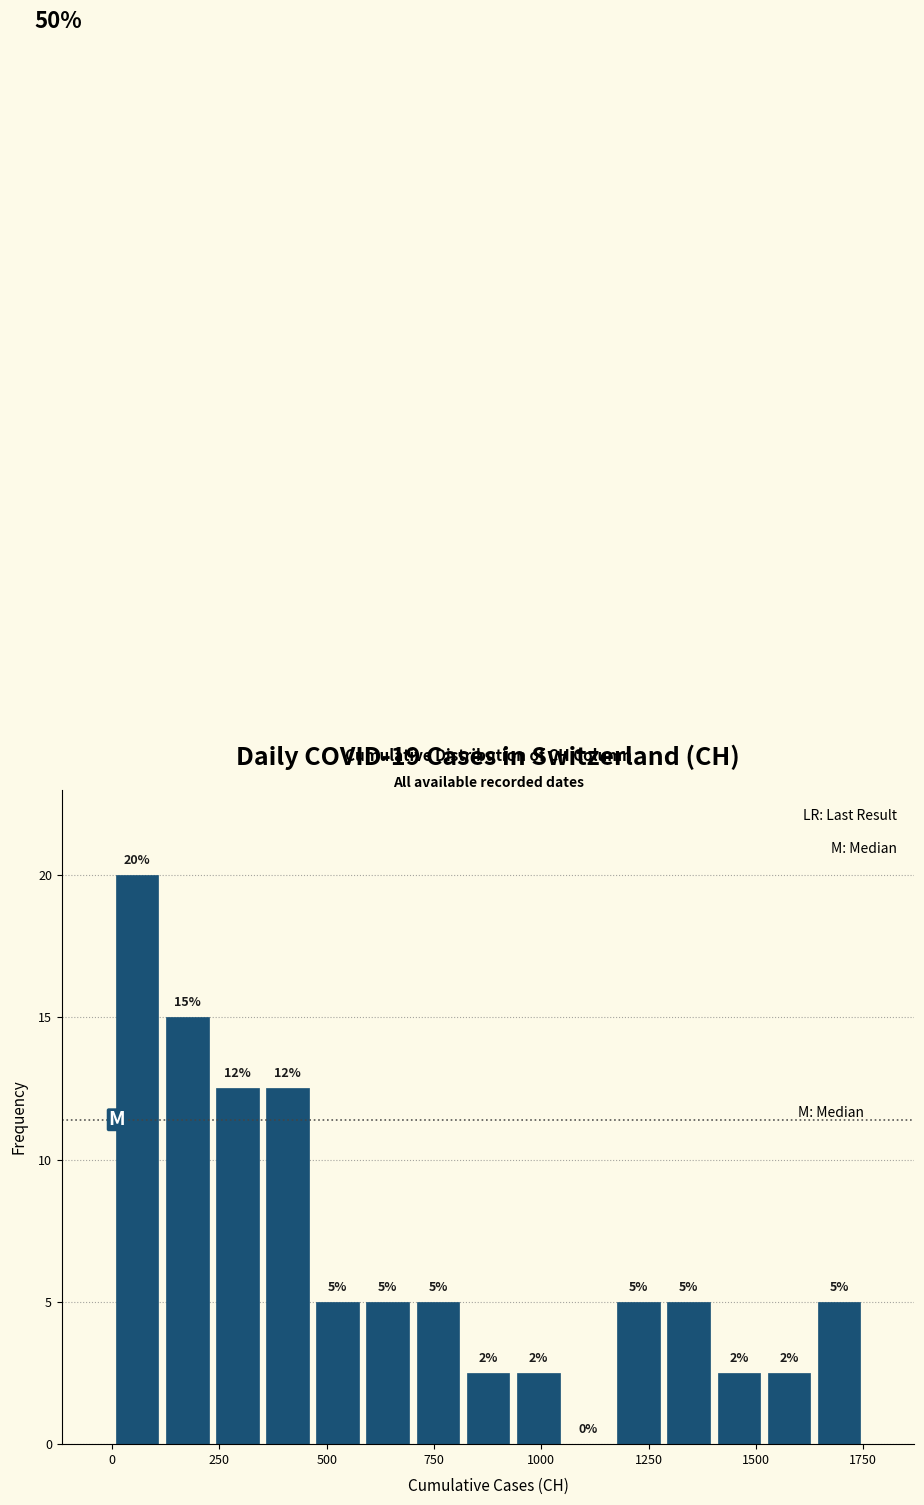

Read against the x-axis, roughly where is the centre of the tallest bar?

50